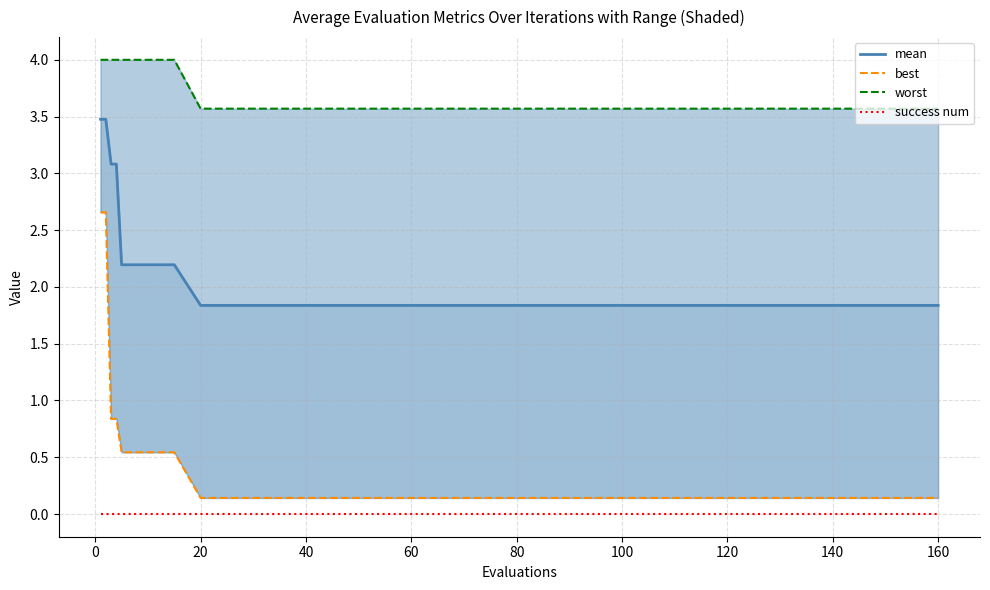

True or false: mean has more than 1 interior local peaks.

False